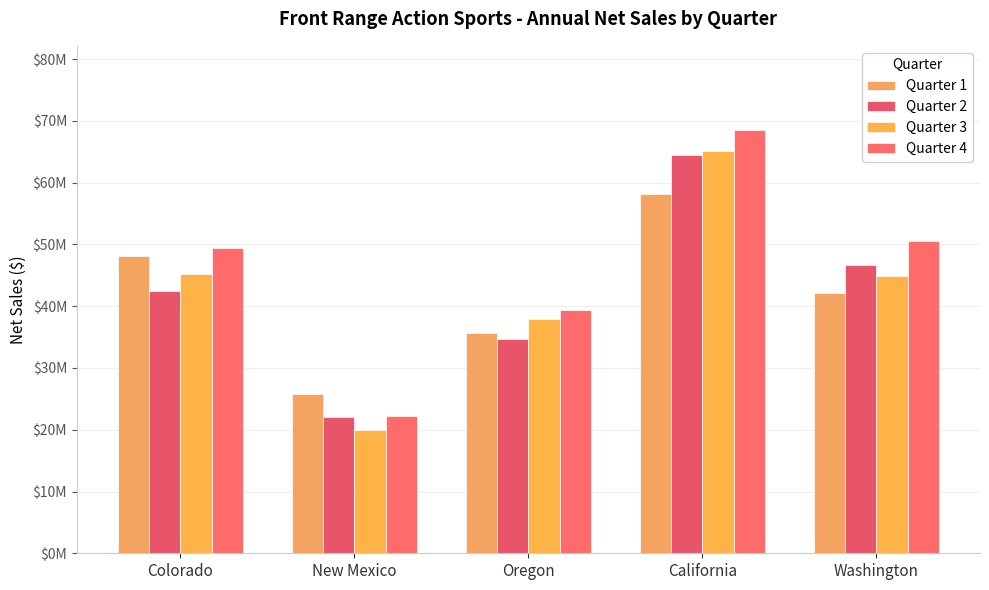

Does the chart contain any negative values?

No